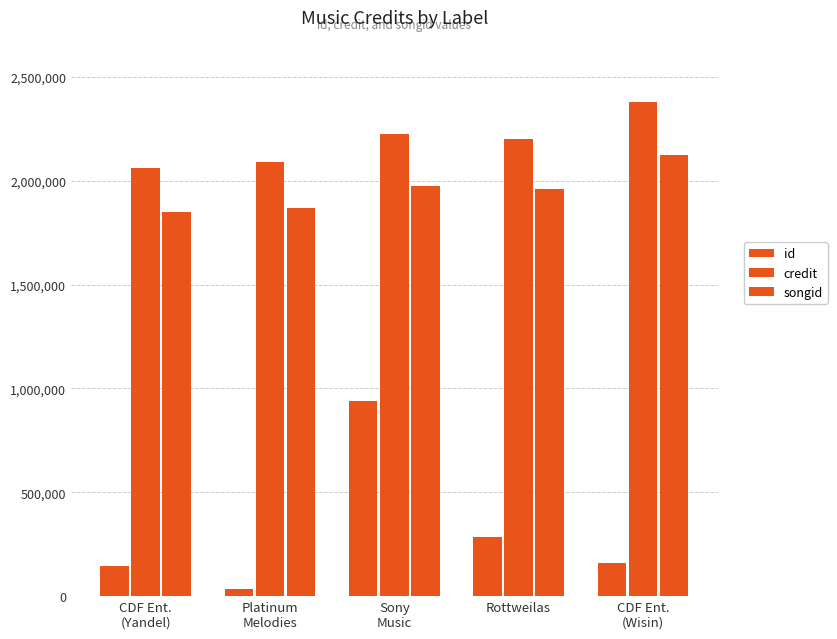

What is the difference between the credit values at Rottweilas and CDF Ent.
(Wisin)?

179582